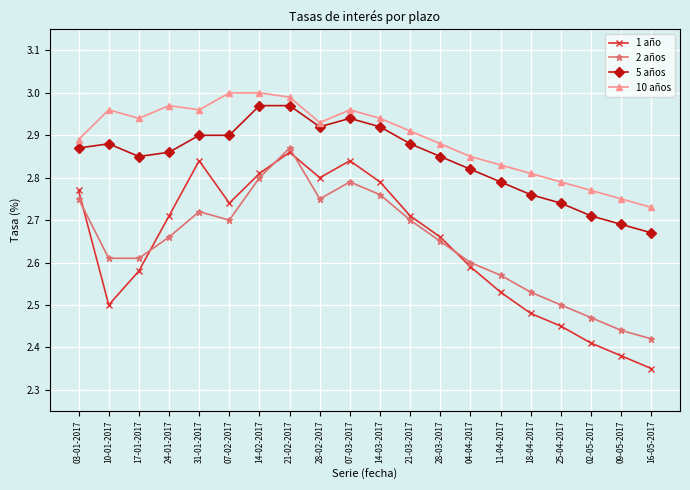

Where is the first local minimum for 1 año?

10-01-2017